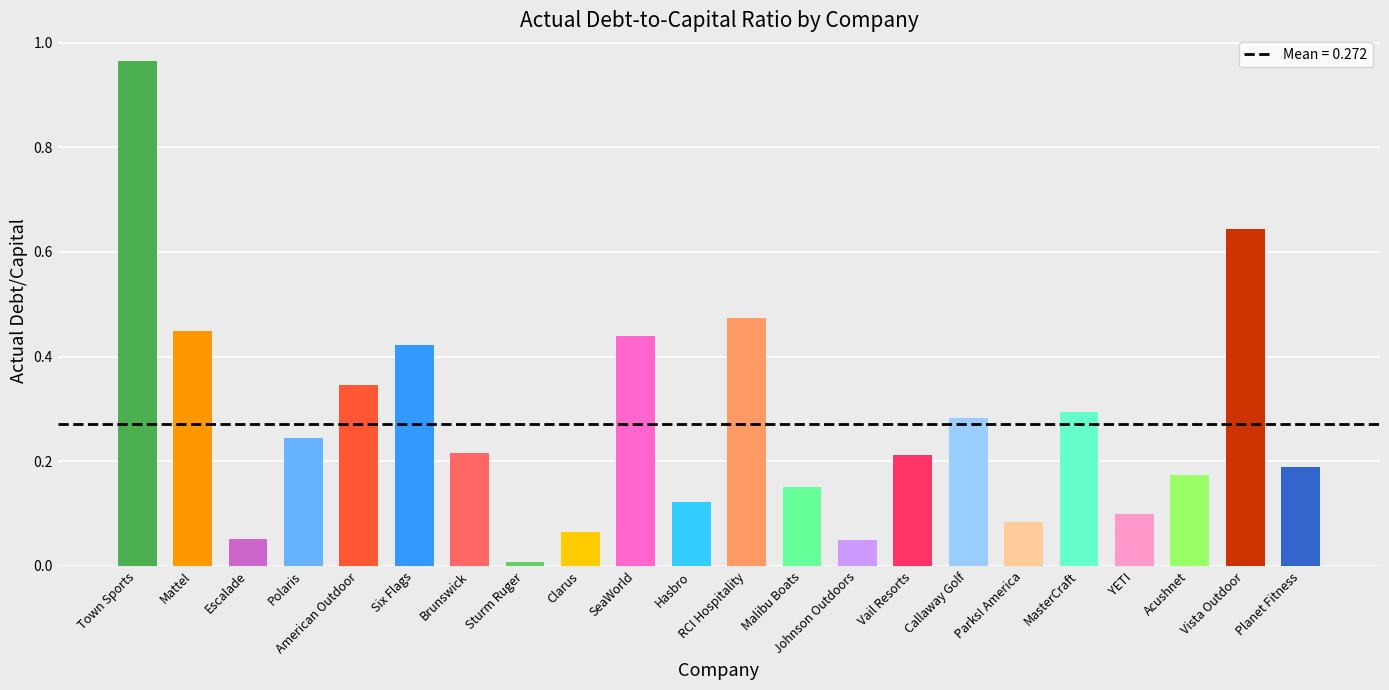

What is the label of the 7th bar from the left?

Brunswick